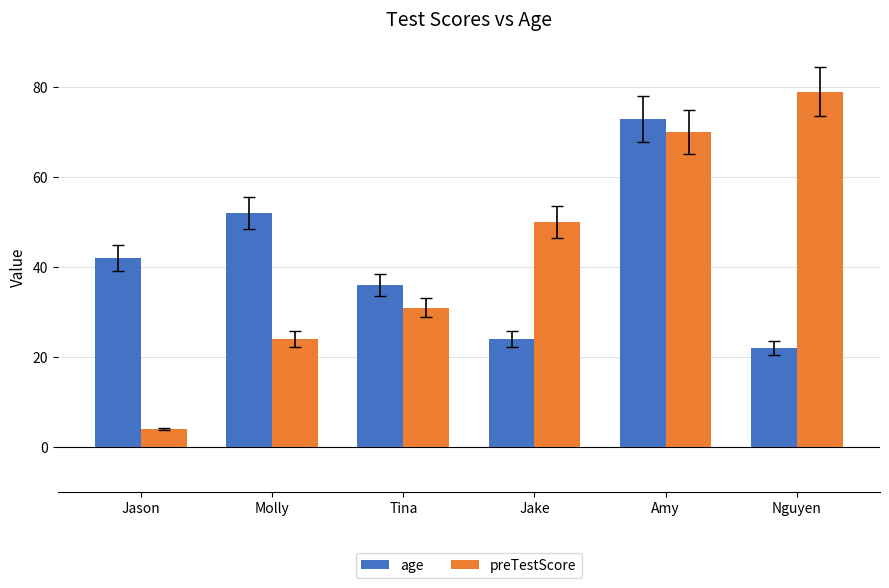

What is the approximate value of age at Jason, to the nearest 5?

40